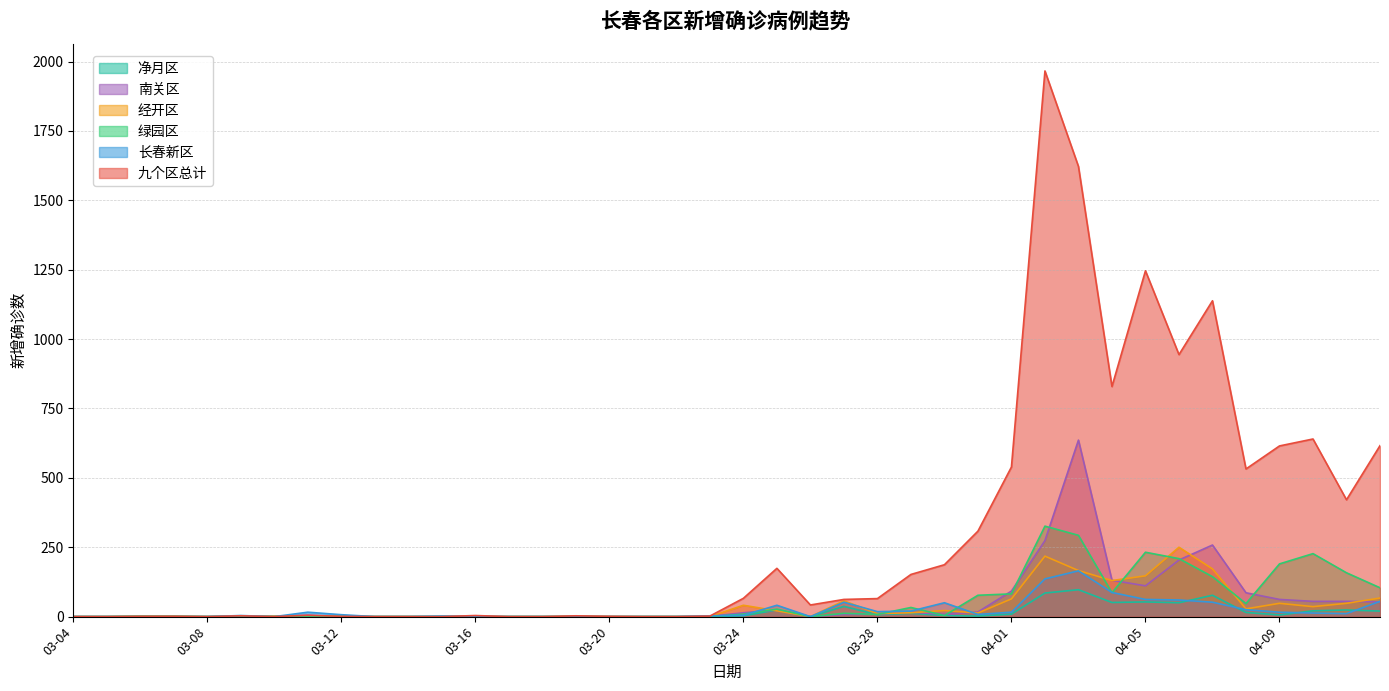

Between 03-20 and 03-14, which is larger?

03-20